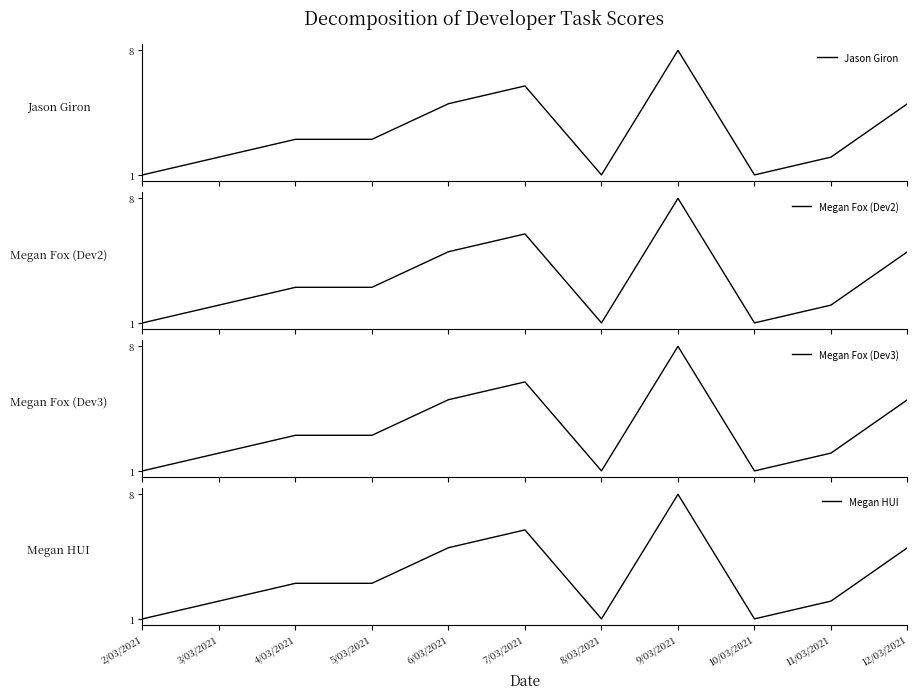

True or false: Megan Fox (Dev3) has a value of 1 at 8/03/2021.

False